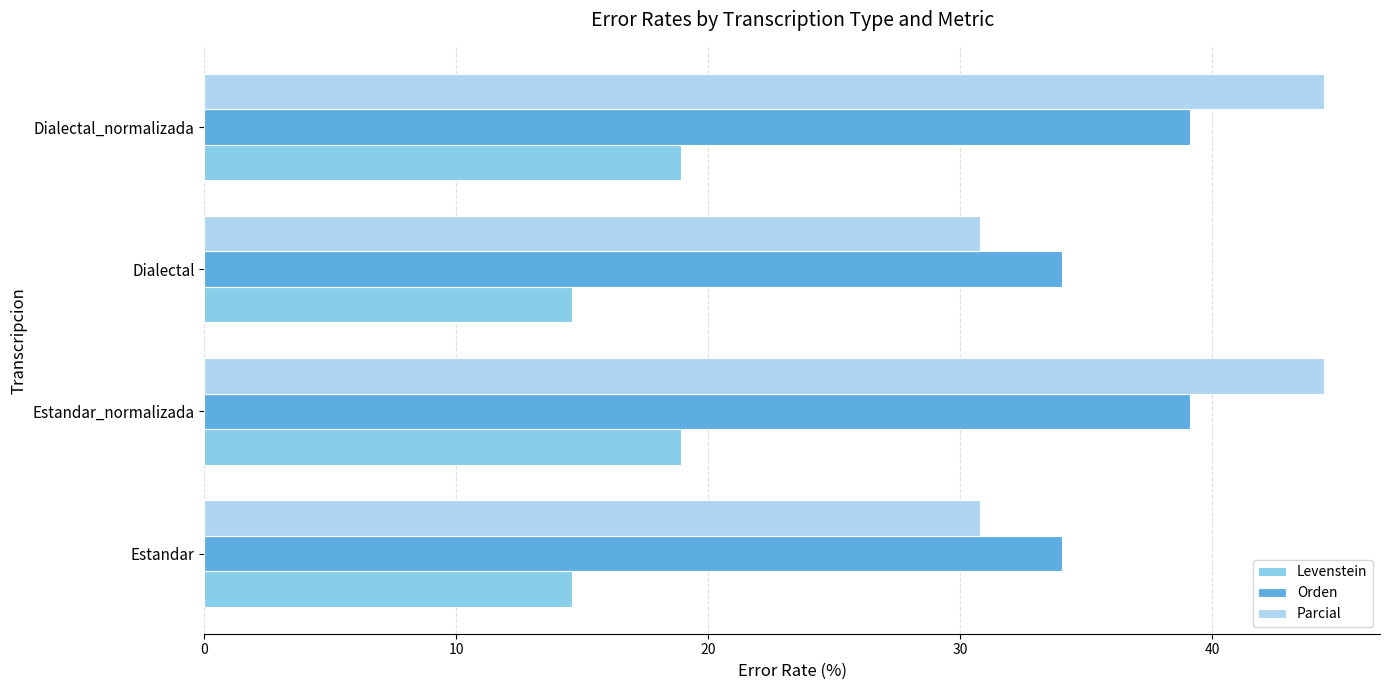

True or false: Parcial has a value of 30.8 at Dialectal.

True